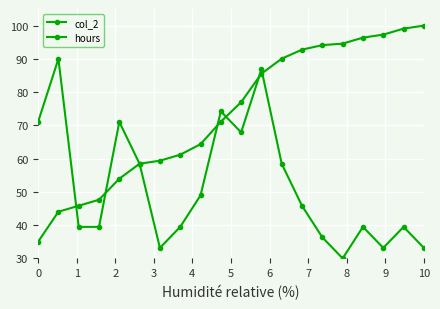

Between which two adjacent categories do hours and col_2 first intersect?

0 and 1